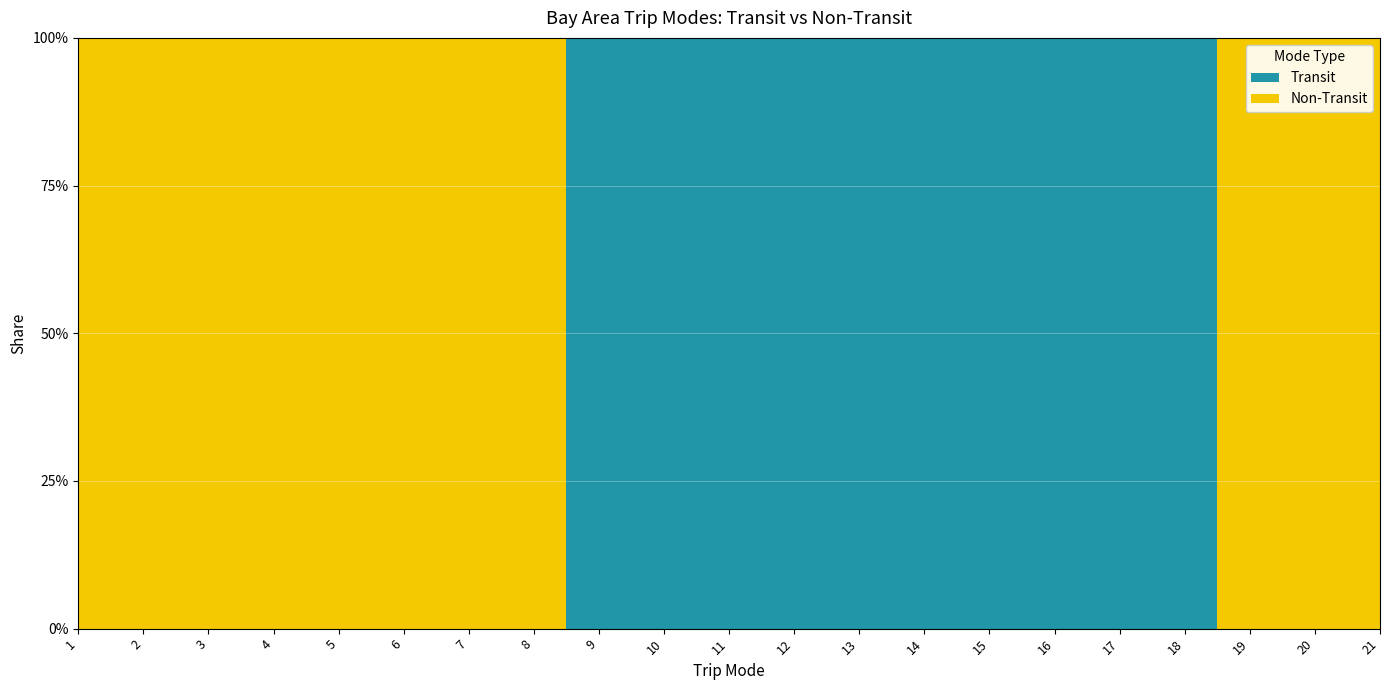

Reading left to right, what are all the values shown in this chart?

Transit: 1=0	2=0	3=0	4=0	5=0	6=0	7=0	8=0	9=1	10=1	11=1	12=1	13=1	14=1	15=1	16=1	17=1	18=1	19=0	20=0	21=0
Non-Transit: 1=1	2=1	3=1	4=1	5=1	6=1	7=1	8=1	9=0	10=0	11=0	12=0	13=0	14=0	15=0	16=0	17=0	18=0	19=1	20=1	21=1